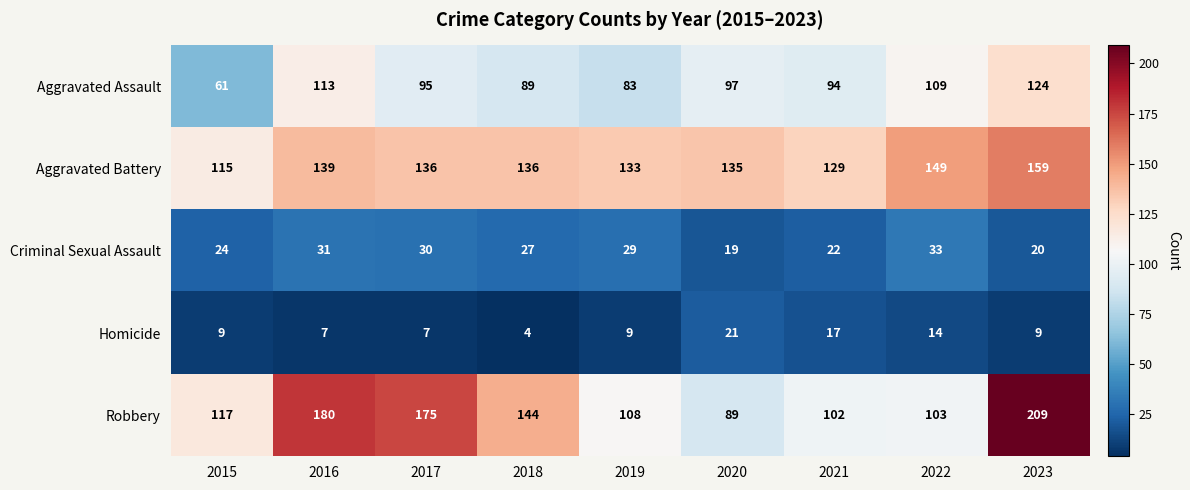

The Aggravated Assault series shows 31 at 2017. True or false?

False